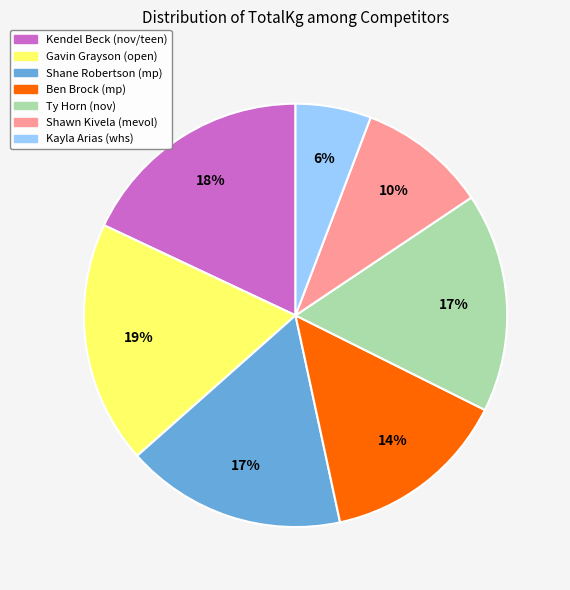

Which slice is the largest?

Gavin Grayson (open)